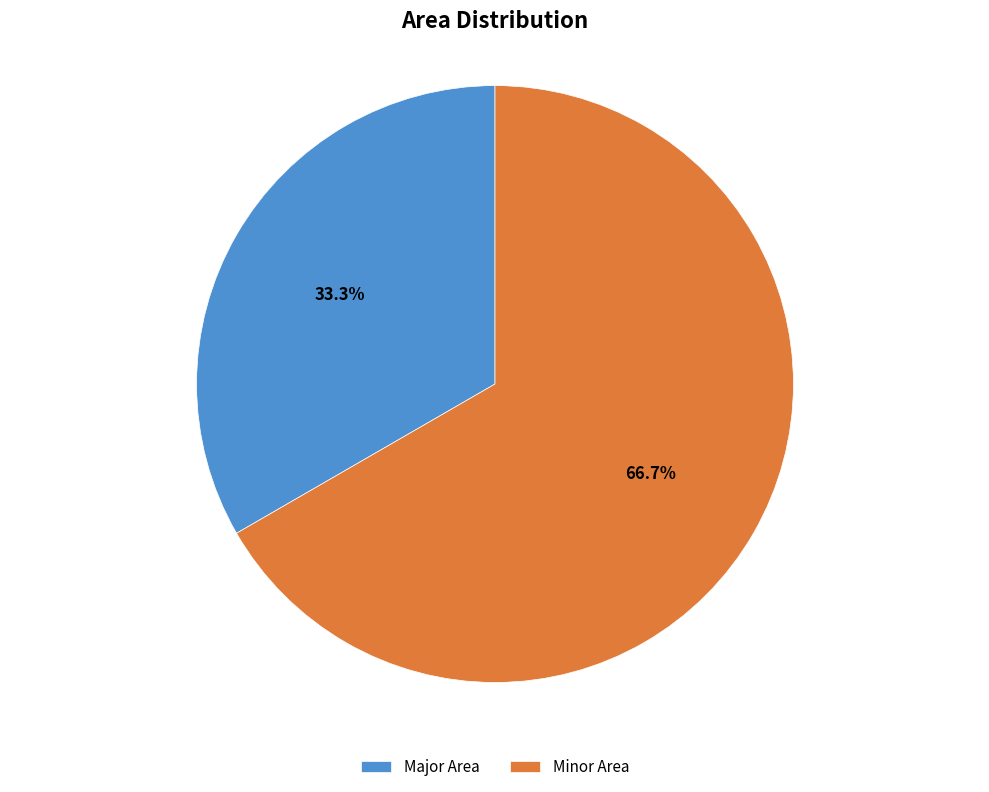

How much of the chart is everything except Major Area?

66.7%